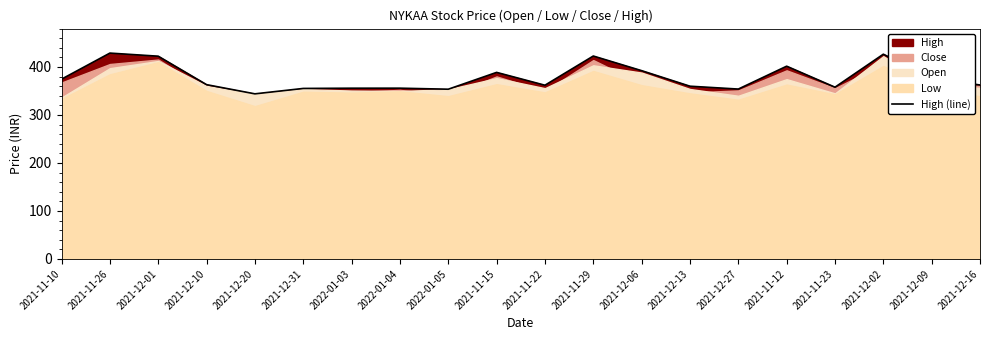

Rank the categories by value from lowest to highest.

2021-12-20, 2022-01-05, 2021-12-27, 2021-12-31, 2022-01-03, 2022-01-04, 2021-11-23, 2021-12-13, 2021-11-22, 2021-12-16, 2021-12-10, 2021-11-10, 2021-12-09, 2021-11-15, 2021-12-06, 2021-11-12, 2021-12-01, 2021-11-29, 2021-12-02, 2021-11-26